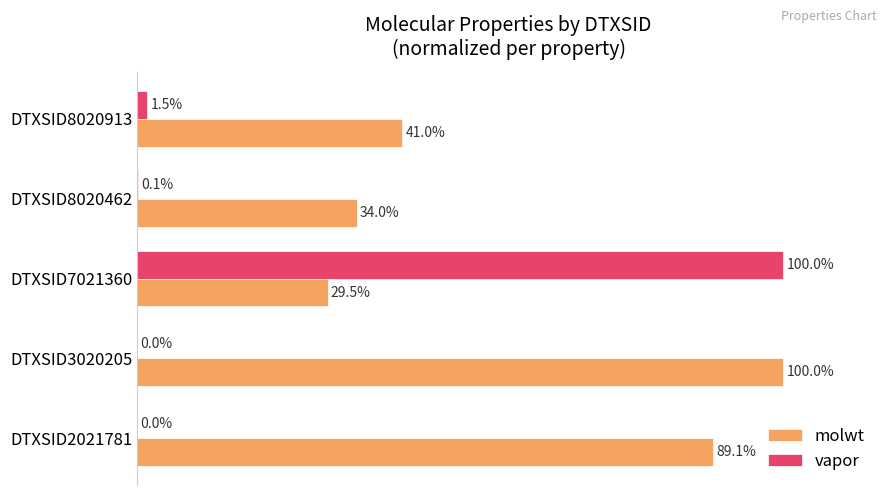

Which category has the highest value in the vapor series?

DTXSID7021360